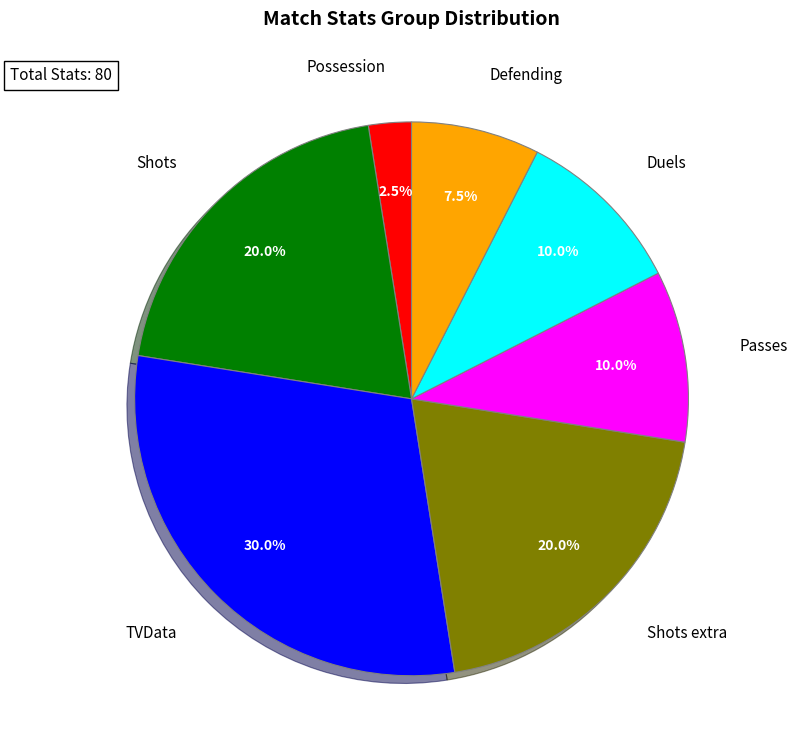

Does any single category account for the majority?

No